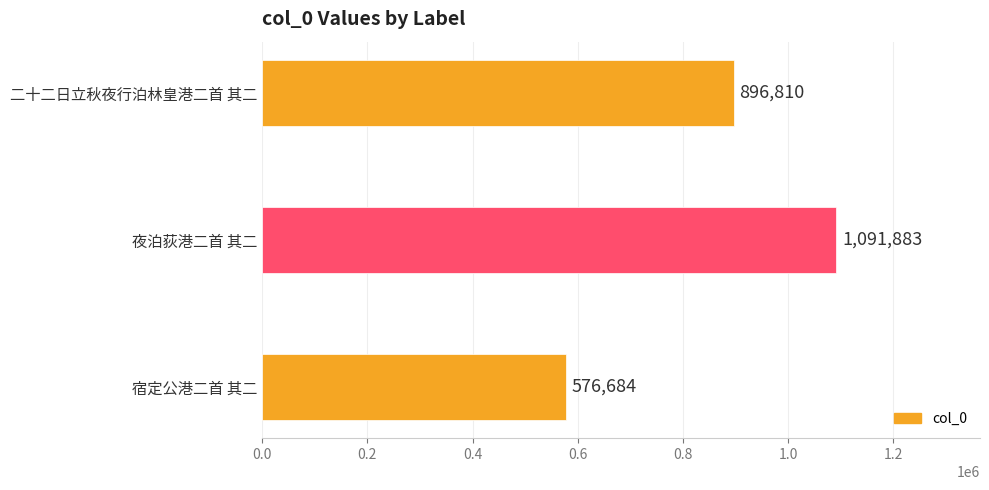

Count the values in the range 576684 to 1091883.

3